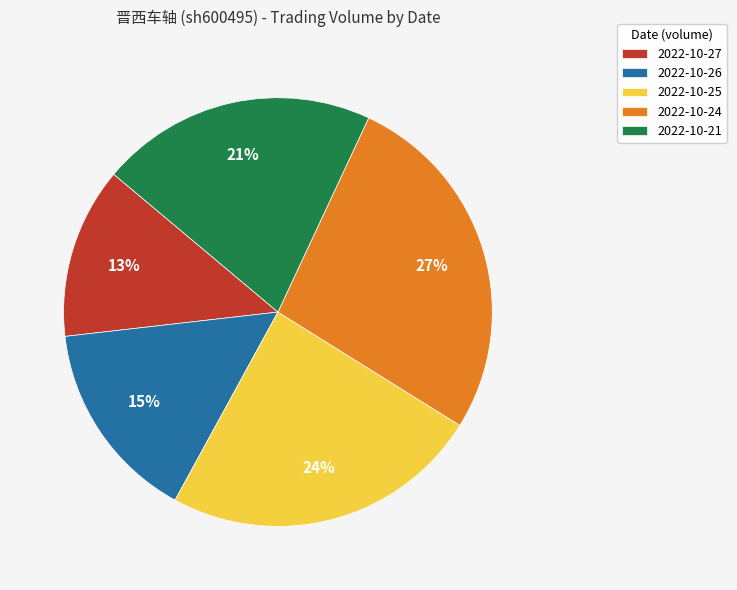

Which category has the biggest portion of the pie?

2022-10-24